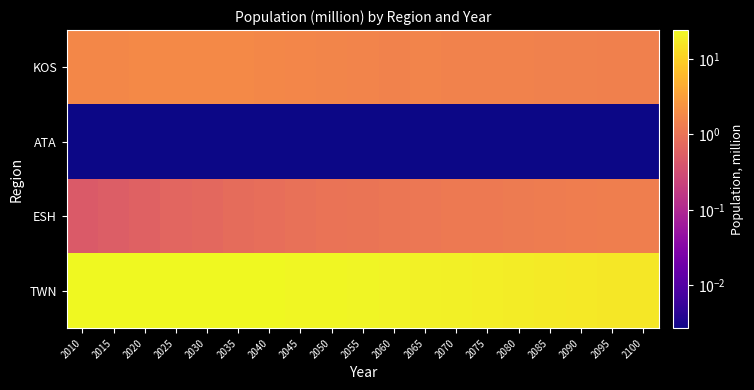

Reading right to left, what are all the values shown in this chart?

TWN: 2100=16.3	2095=16.6	2090=17.0	2085=17.5	2080=18.1	2075=18.8	2070=19.5	2065=20.2	2060=21.0	2055=21.7	2050=22.4	2045=23.1	2040=23.6	2035=23.9	2030=24.0	2025=24.0	2020=23.8	2015=23.6	2010=23.2
ESH: 2100=1.4	2095=1.4	2090=1.3	2085=1.3	2080=1.2	2075=1.2	2070=1.2	2065=1.1	2060=1.1	2055=1.0	2050=1.0	2045=0.9	2040=0.9	2035=0.8	2030=0.7	2025=0.7	2020=0.6	2015=0.5	2010=0.5
ATA: 2100=0.0	2095=0.0	2090=0.0	2085=0.0	2080=0.0	2075=0.0	2070=0.0	2065=0.0	2060=0.0	2055=0.0	2050=0.0	2045=0.0	2040=0.0	2035=0.0	2030=0.0	2025=0.0	2020=0.0	2015=0.0	2010=0.0
KOS: 2100=1.4	2095=1.4	2090=1.5	2085=1.5	2080=1.5	2075=1.5	2070=1.6	2065=1.6	2060=1.5	2055=1.6	2050=1.7	2045=1.7	2040=1.8	2035=1.8	2030=1.8	2025=1.8	2020=1.8	2015=1.8	2010=1.8